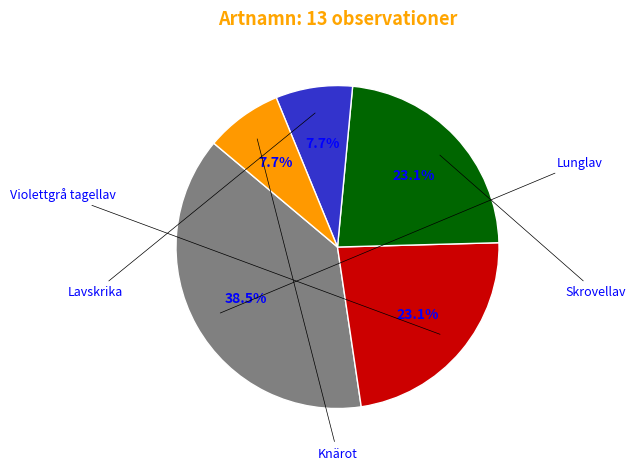

Between Knärot and Skrovellav, which is larger?

Skrovellav